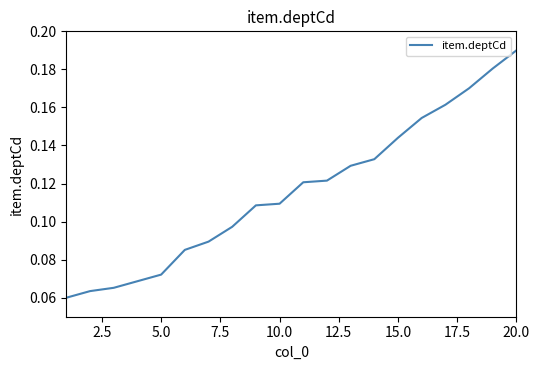

How many lines are shown in the chart?

1